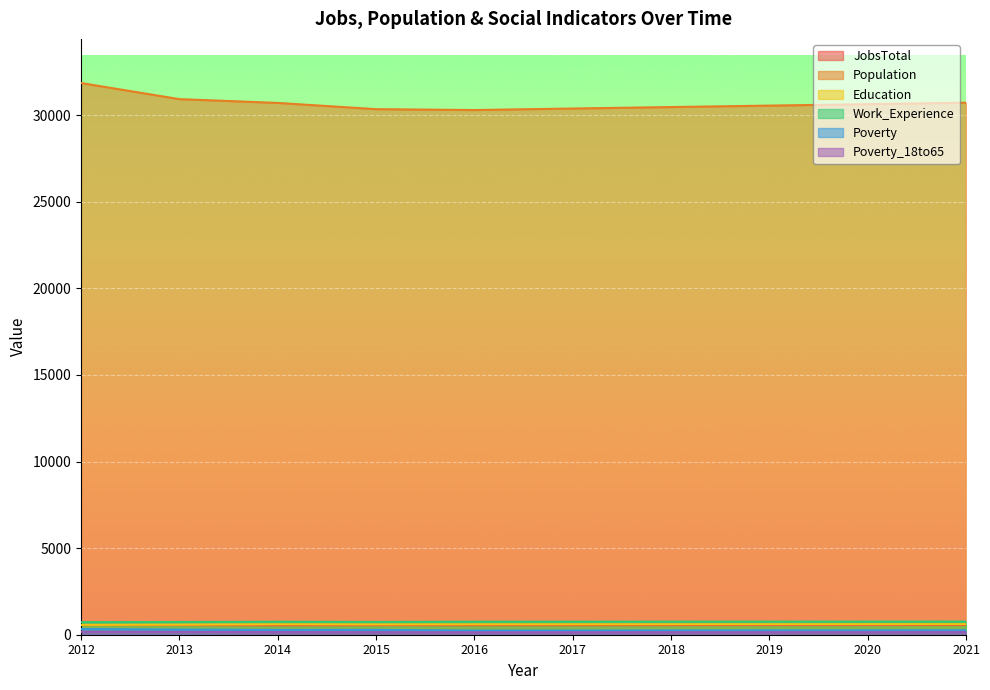

At how many categories does at least one series exceed 24730?

10